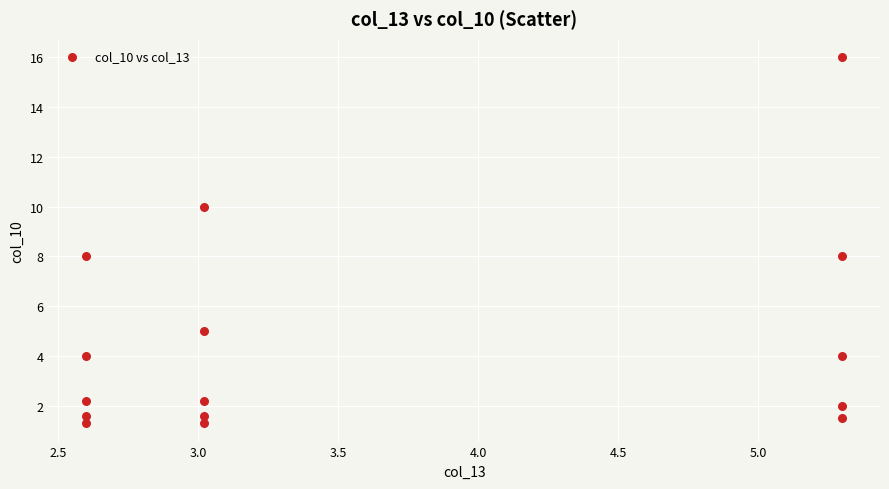

What is the range of Y values (max minus min)?

14.7